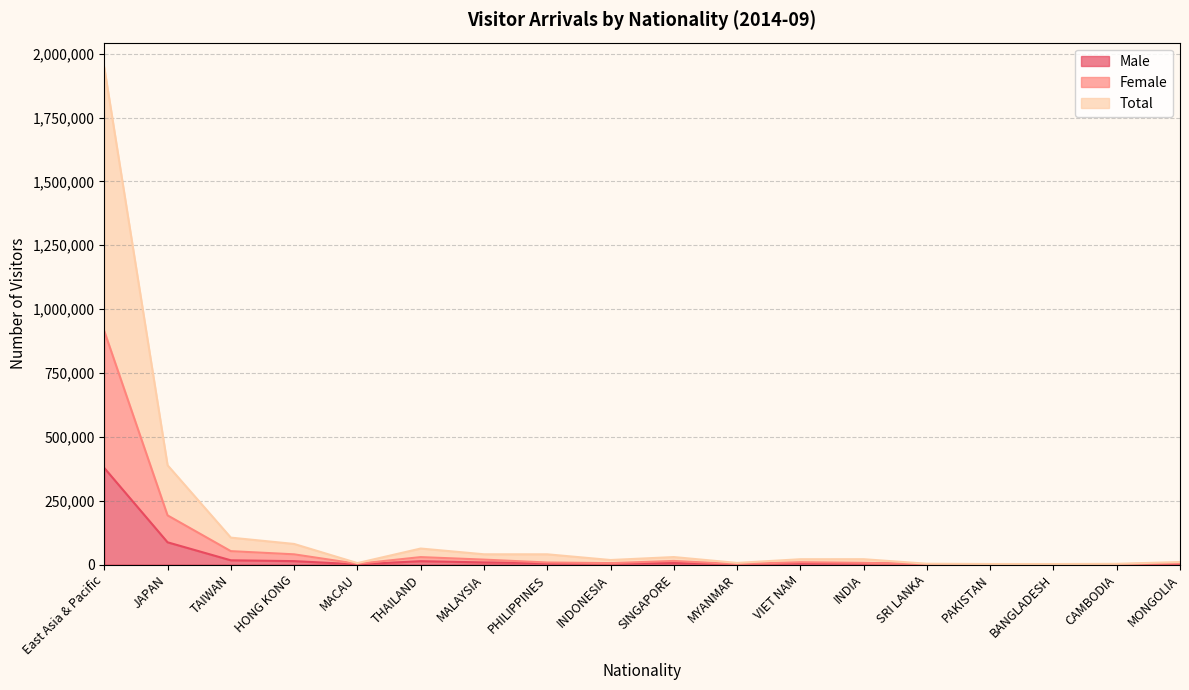

Which series has the largest total across all categories?

Total